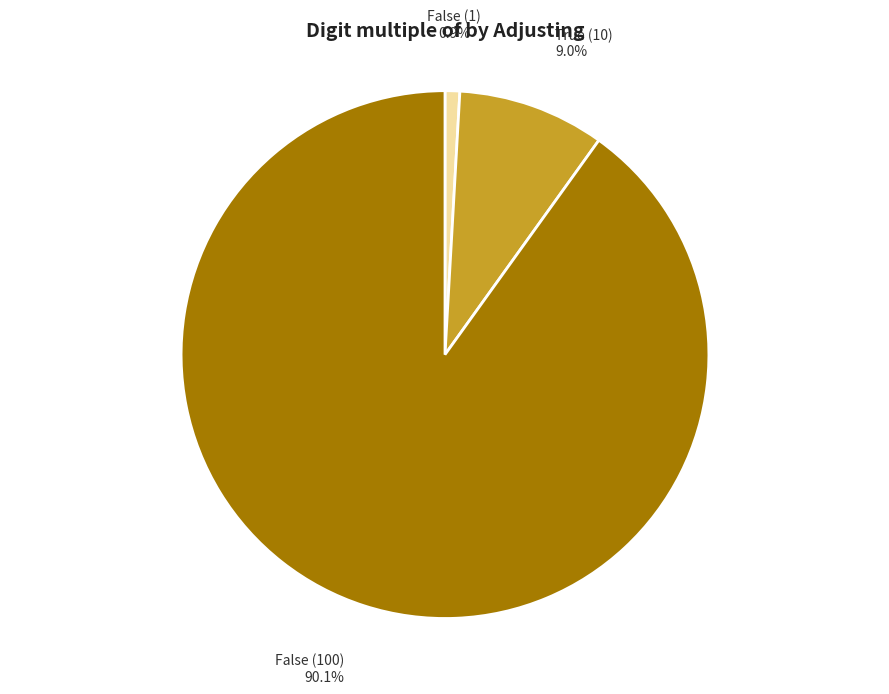

Does False (100) account for over 50% of the chart?

Yes